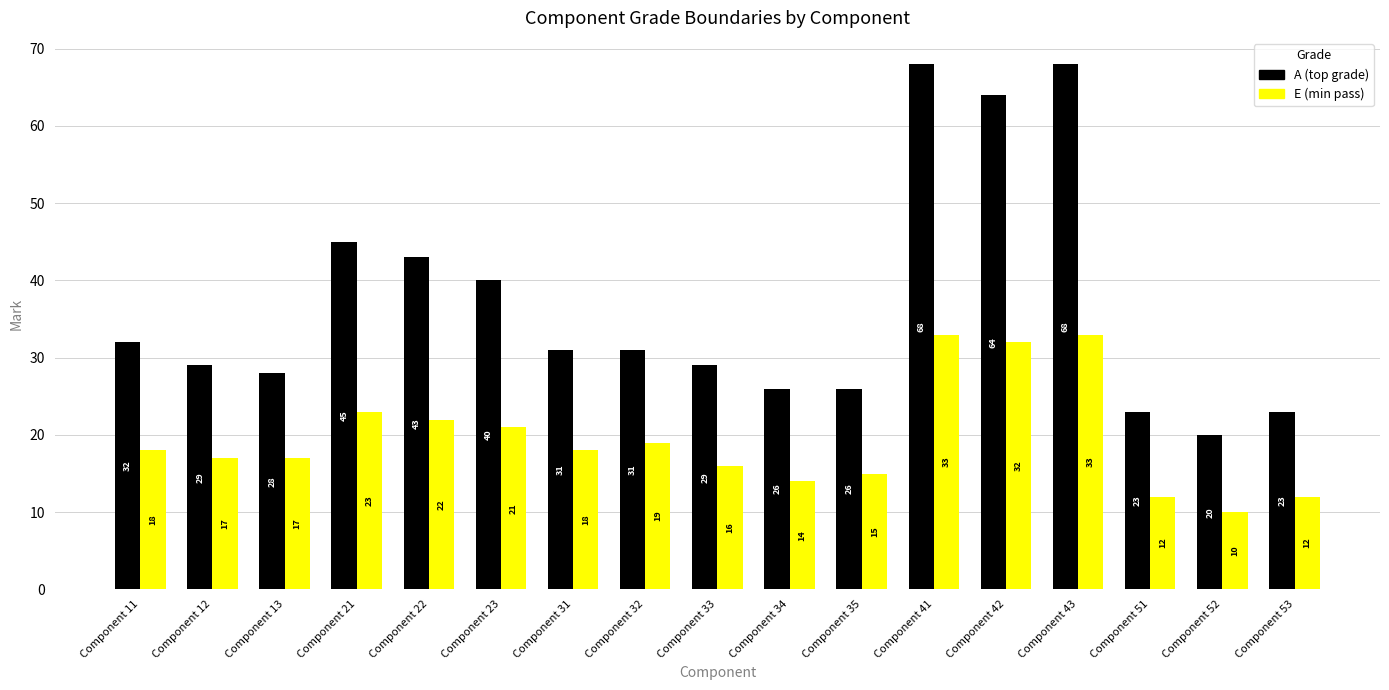

How many distinct data groups are displayed?

2